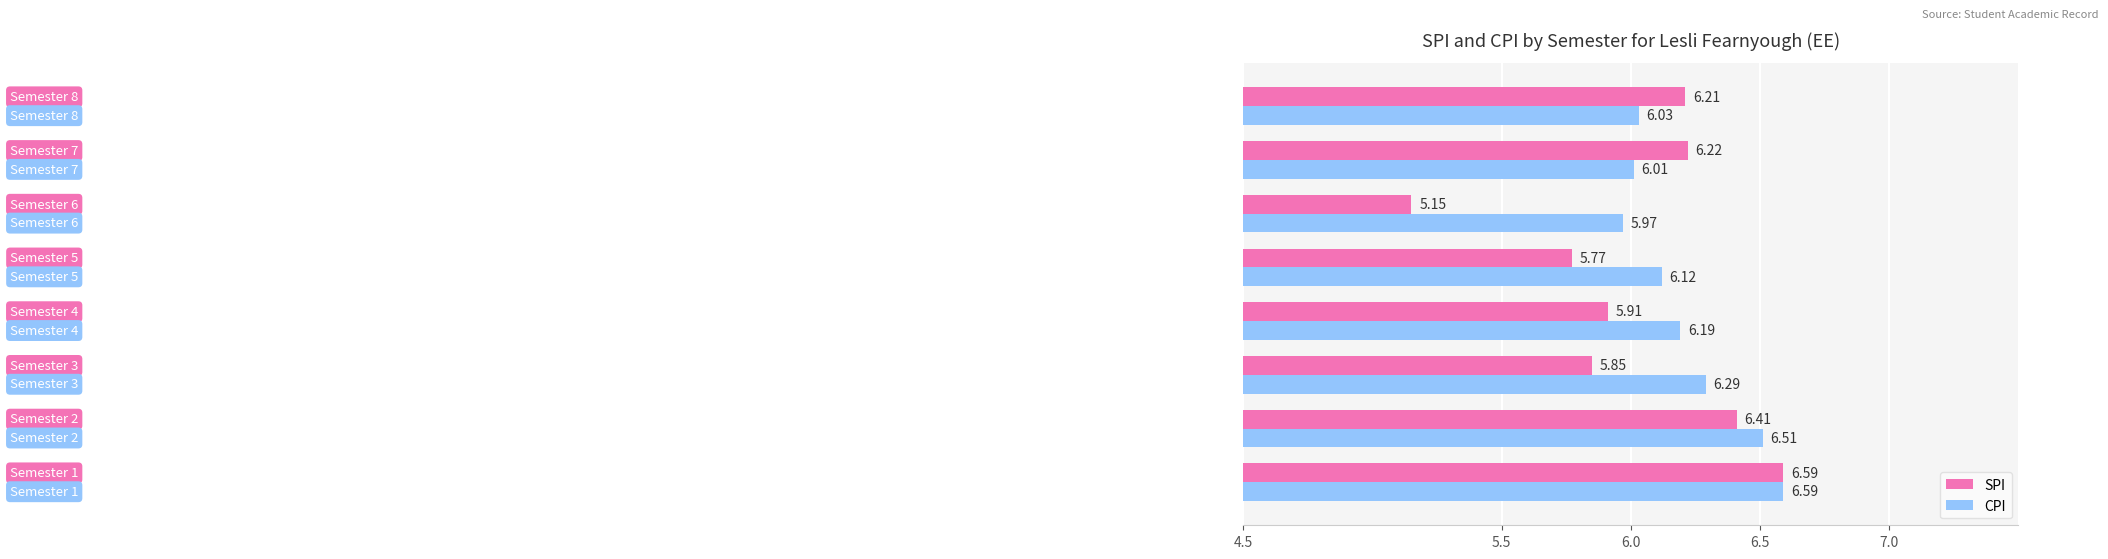

What is the maximum value shown in the chart?

6.6